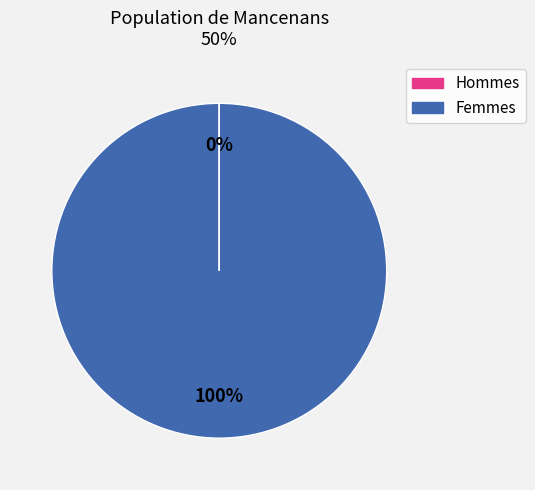

To the nearest percent, what percentage of the pie is Femmes?

100%